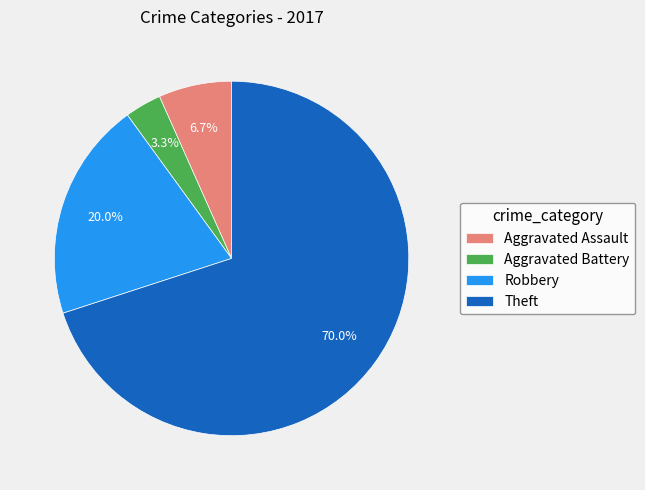

To the nearest percent, what is the difference between the largest and smallest slice percentages?

67%